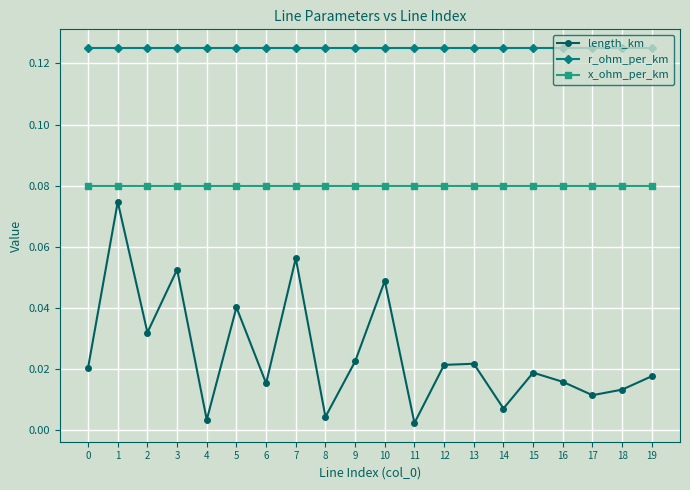

What is the sum of the x_ohm_per_km values at 0 and 7?

0.2